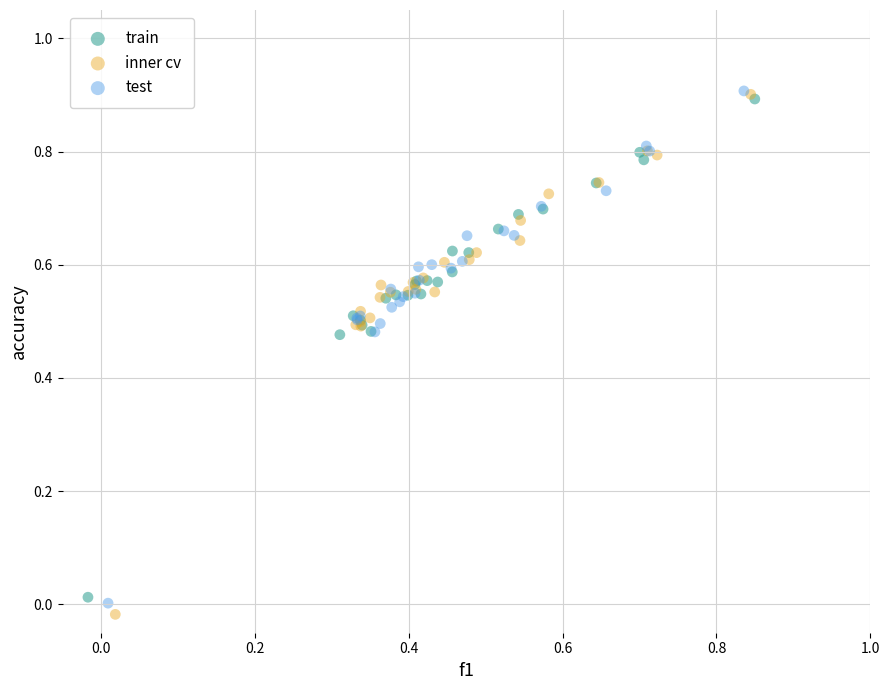

Which series has the largest Y range (max minus min)?

inner cv